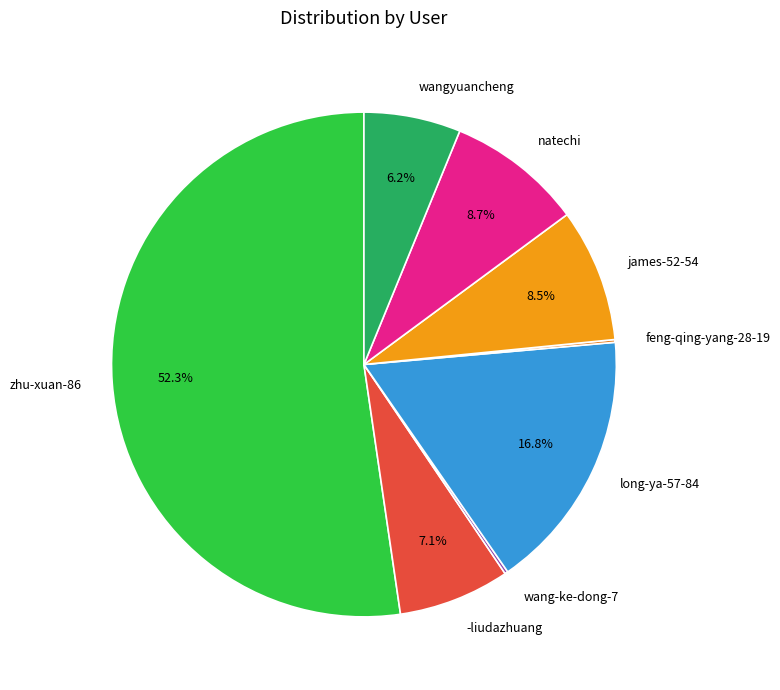

Which slice is the largest?

zhu-xuan-86